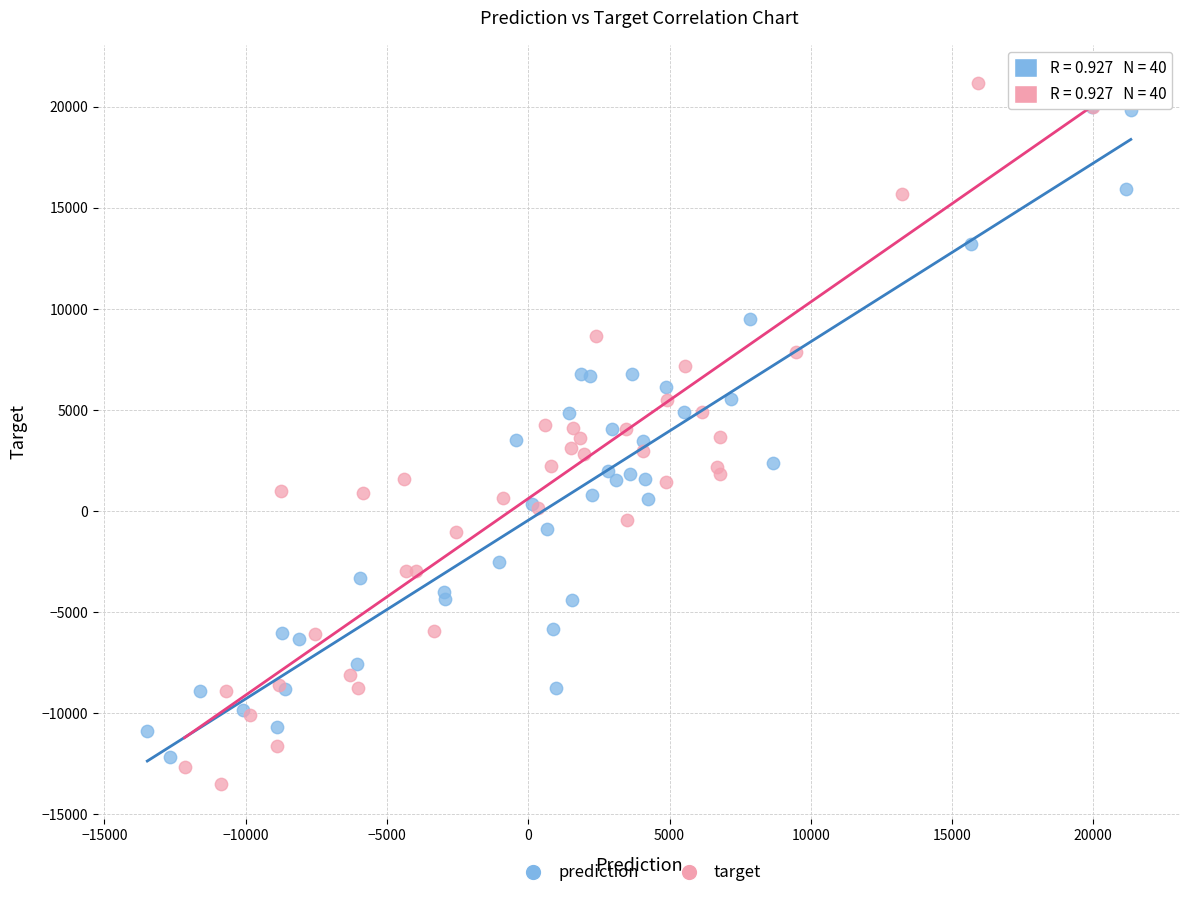

Which series has the widest spread of Y values?

target